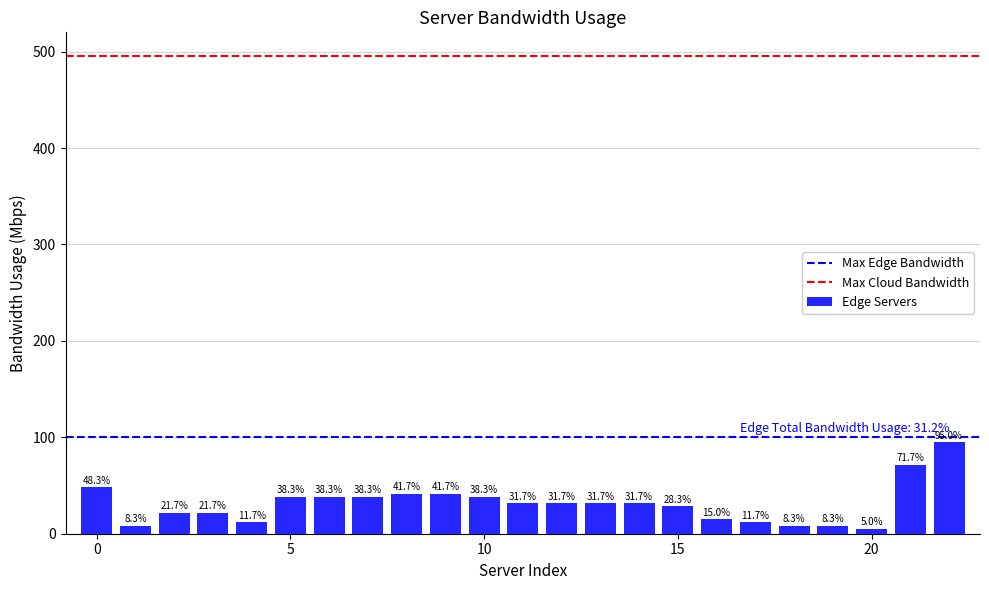

What is the sum of all Max Edge Bandwidth values?

200